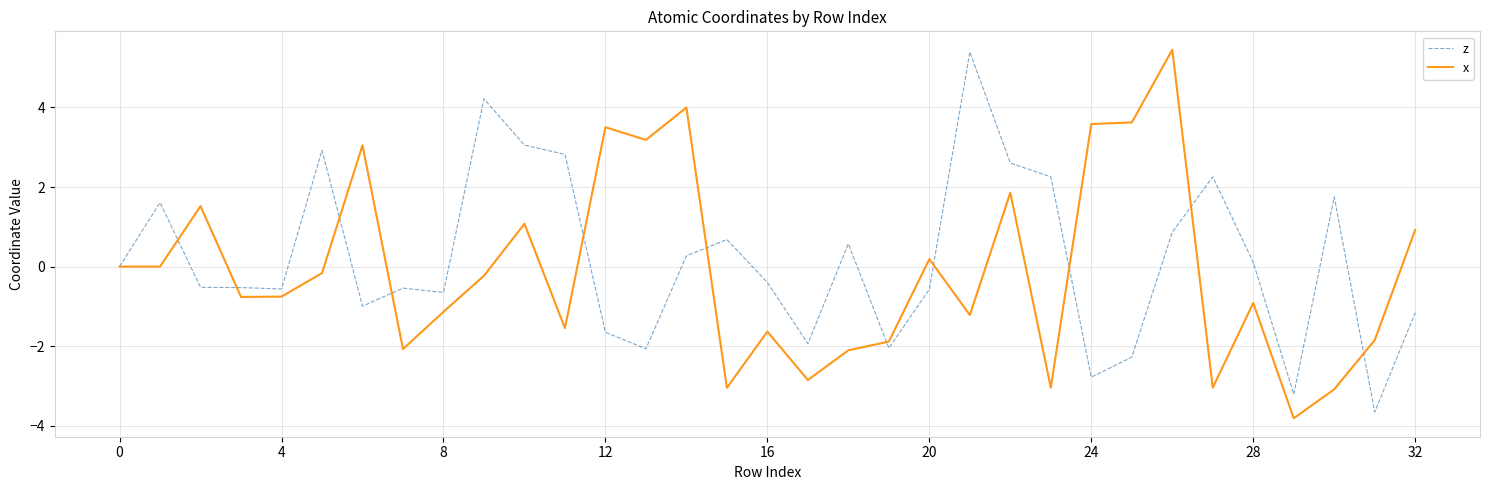

What are all the series names shown in the legend?

z, x